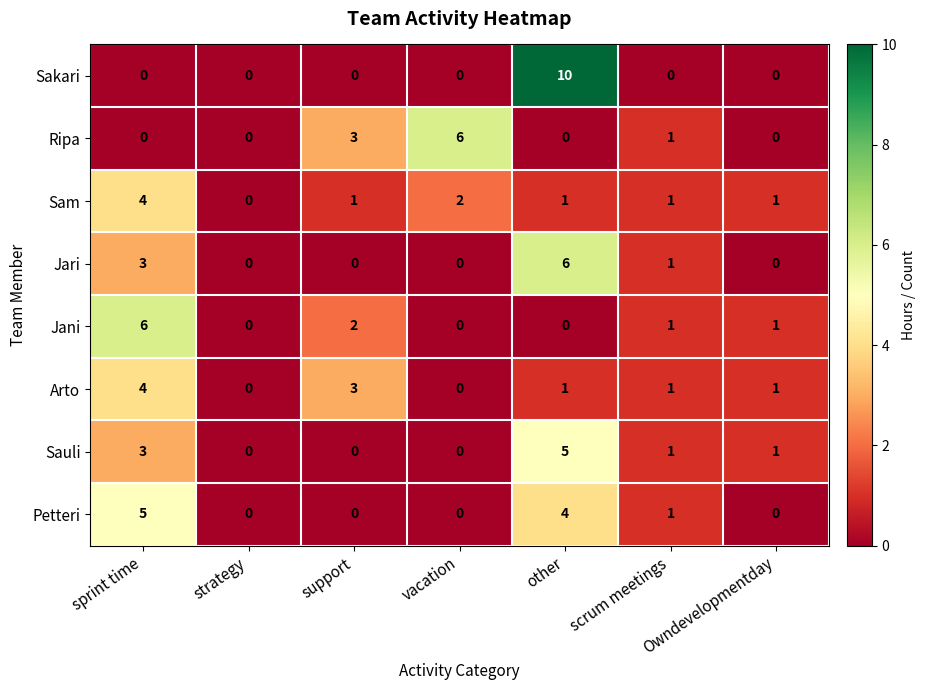

What is the difference between the highest and lowest values at support?

3